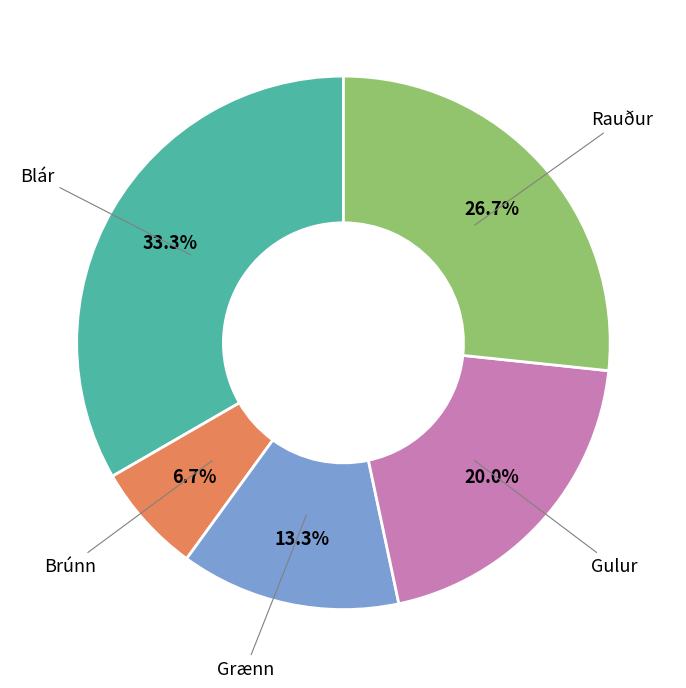

Is there any slice that represents more than half of the pie?

No